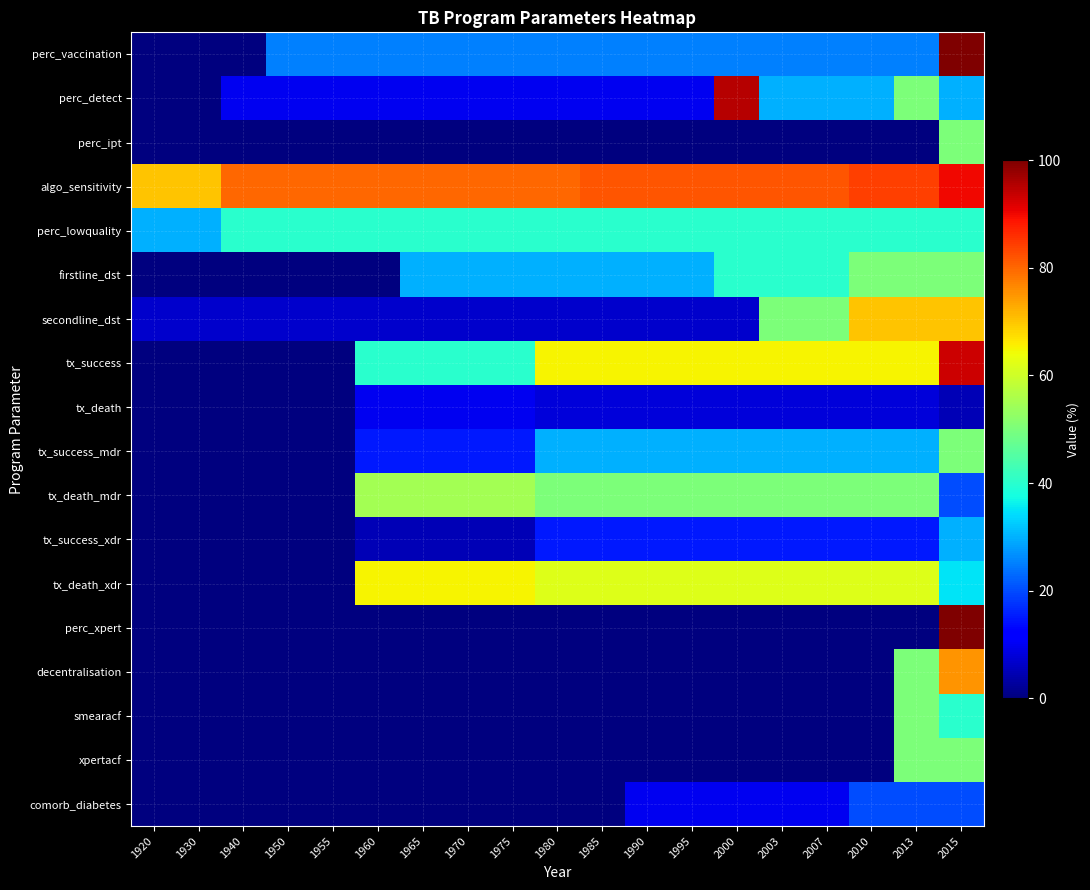

Which category has the highest value across all series?

2015